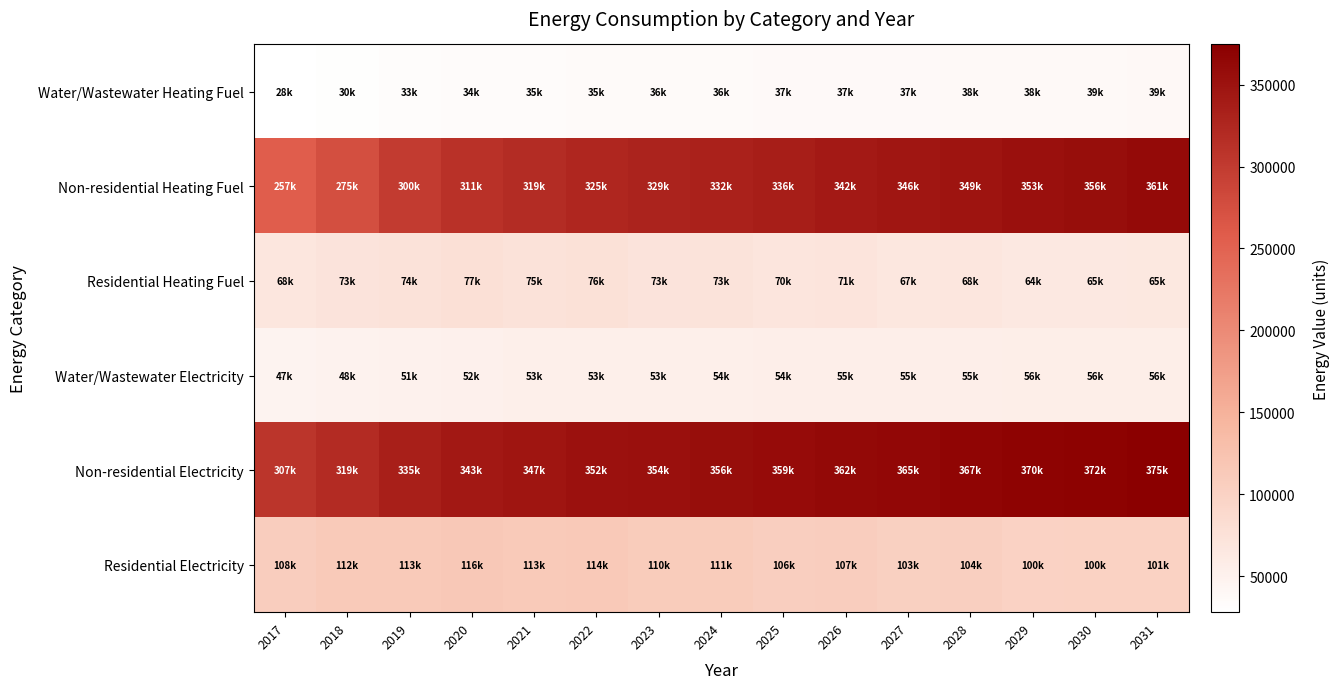

Which category has the highest value across all series?

2031